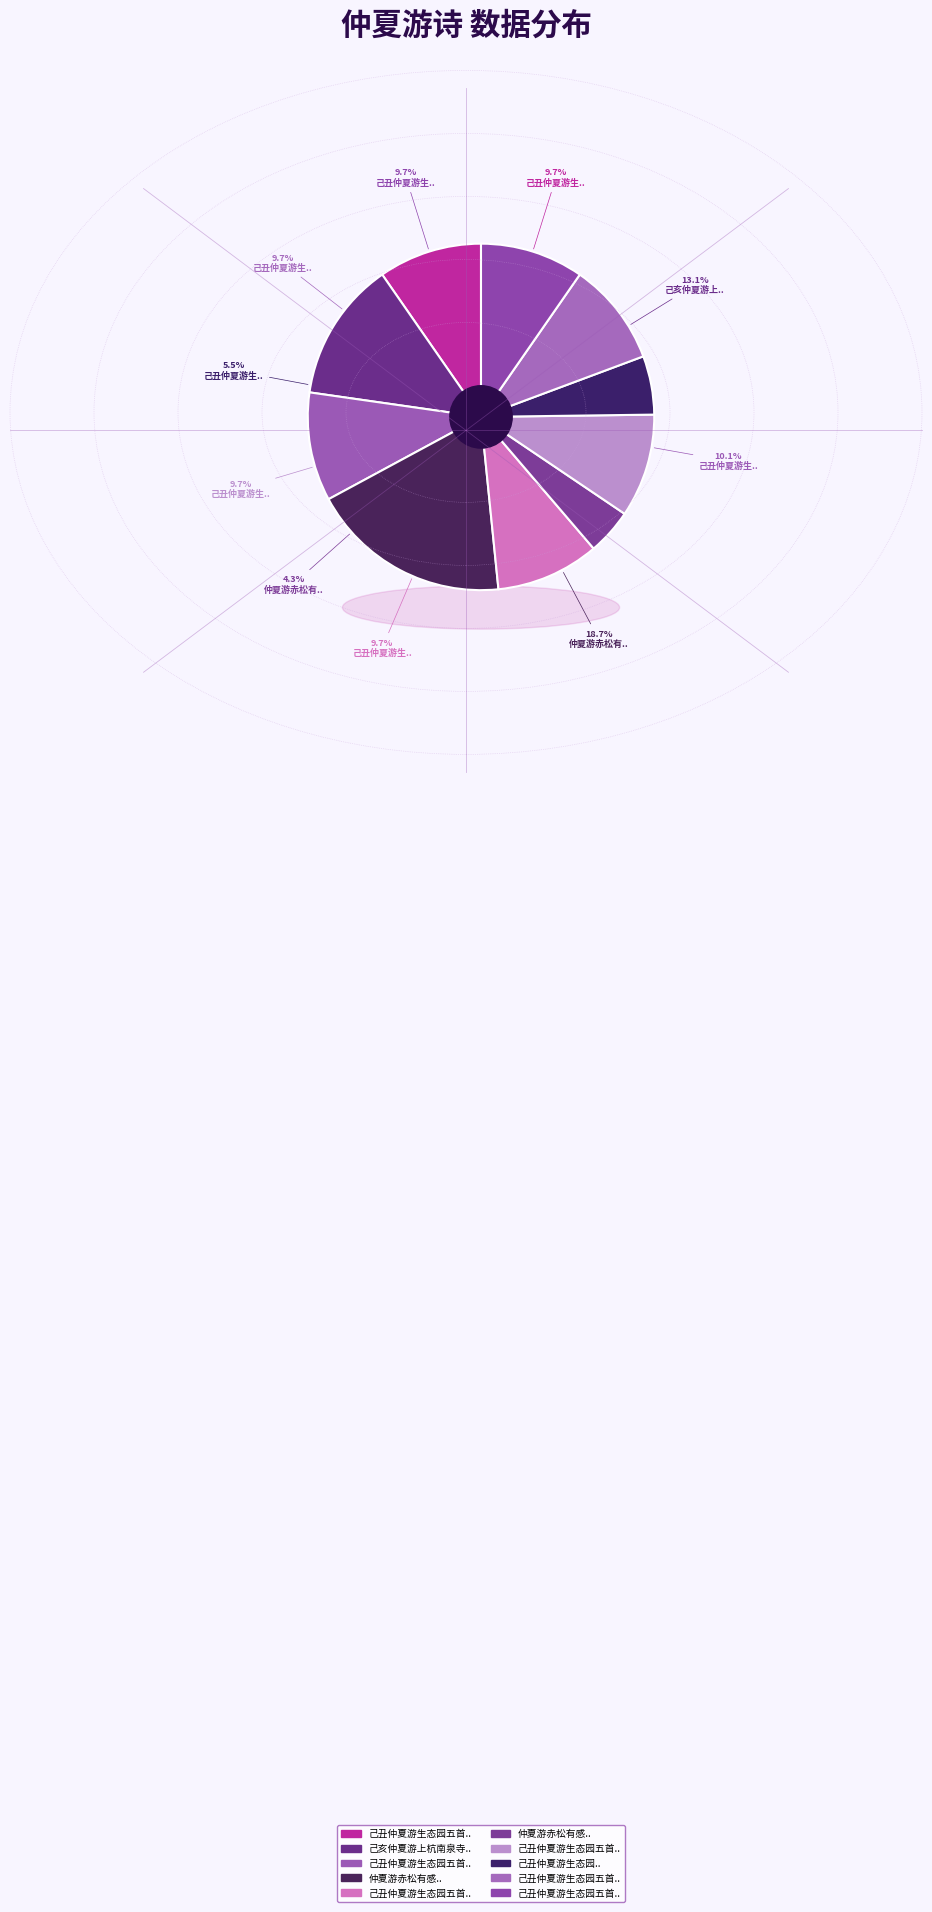

To the nearest percent, what is the difference between the largest and smallest slice percentages?

14%